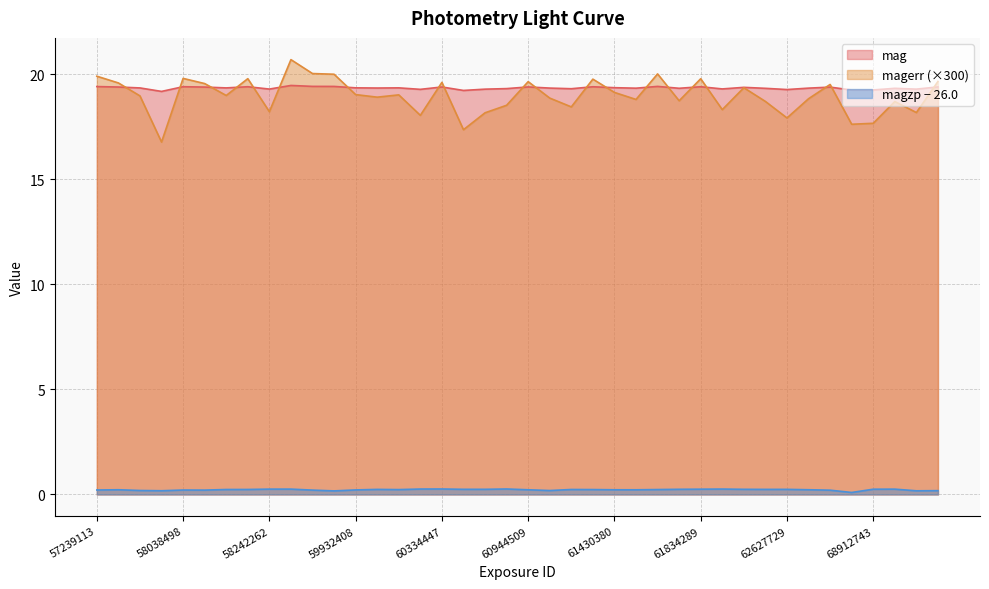

What is the average value of the magzp series?

0.2